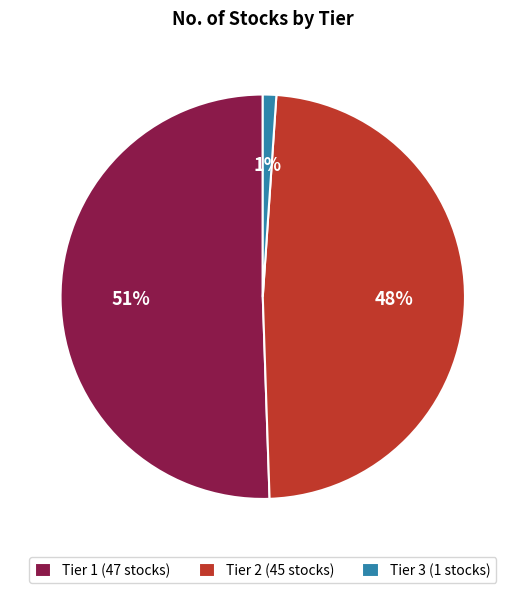

What is the largest slice in the pie chart?

Tier 1